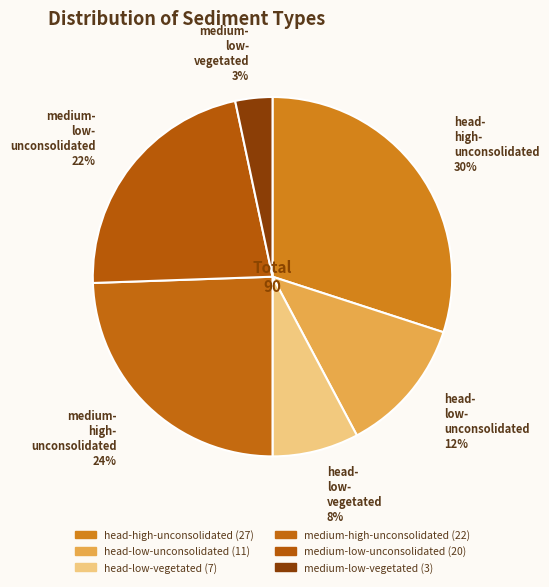

To the nearest percent, what percentage of the pie is medium-low-unconsolidated?

22%